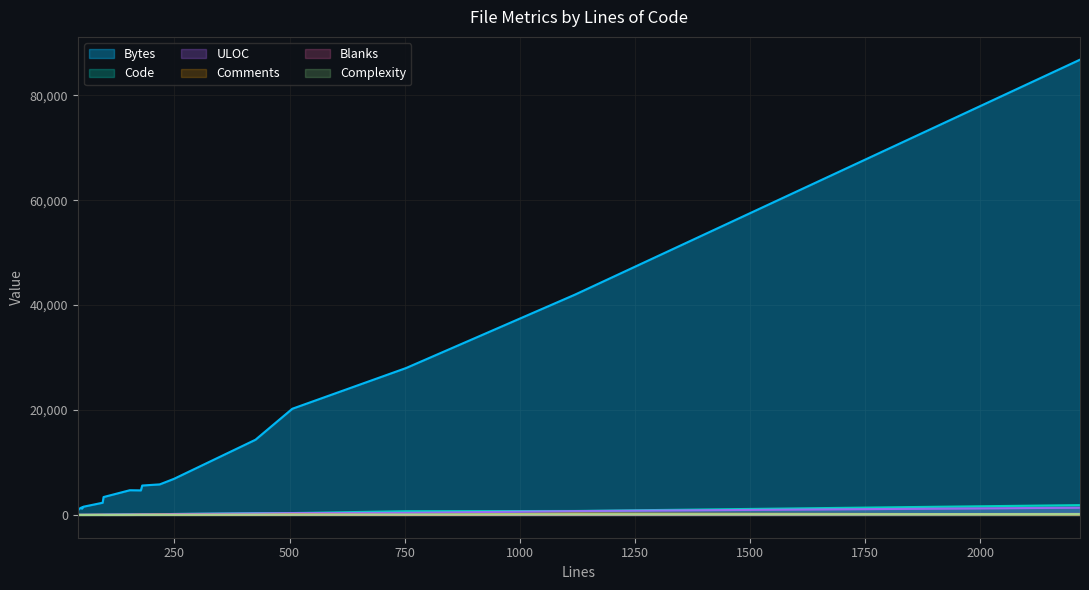

Is it true that Bytes equals 1085 at 177?

False